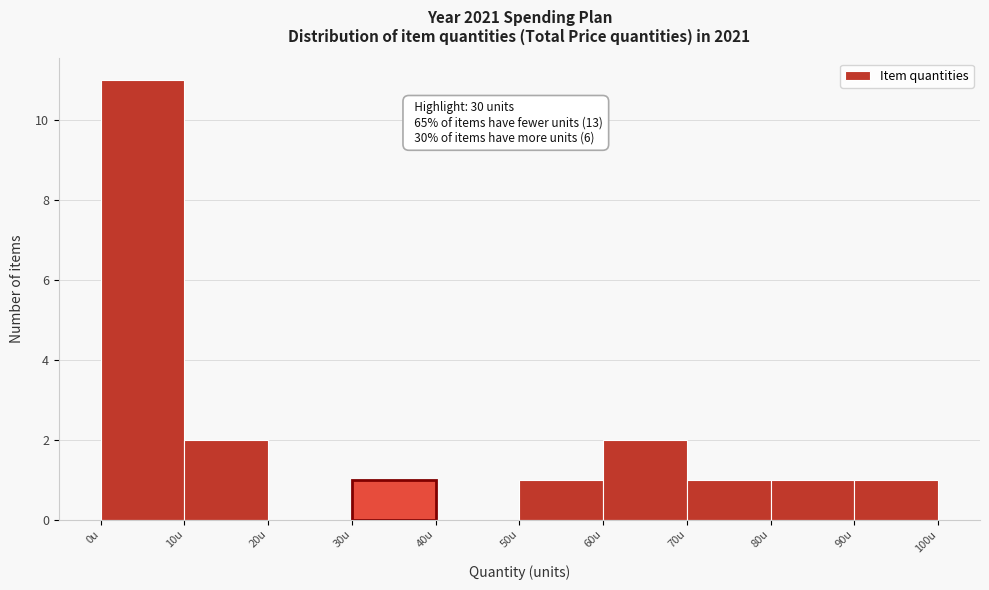

Which range on the x-axis has the tallest bar?

0 to 10